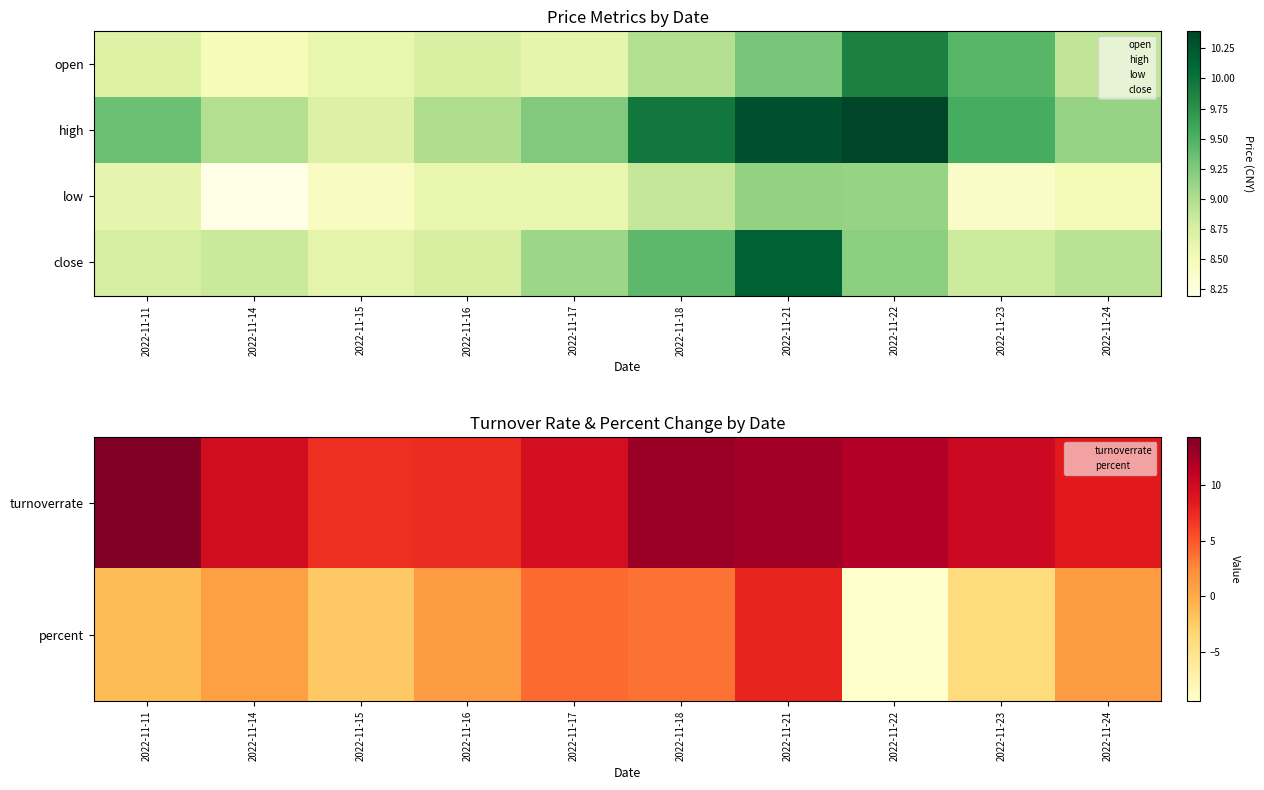

What is the spread (max minus min) of values at 2022-11-16?

7.6